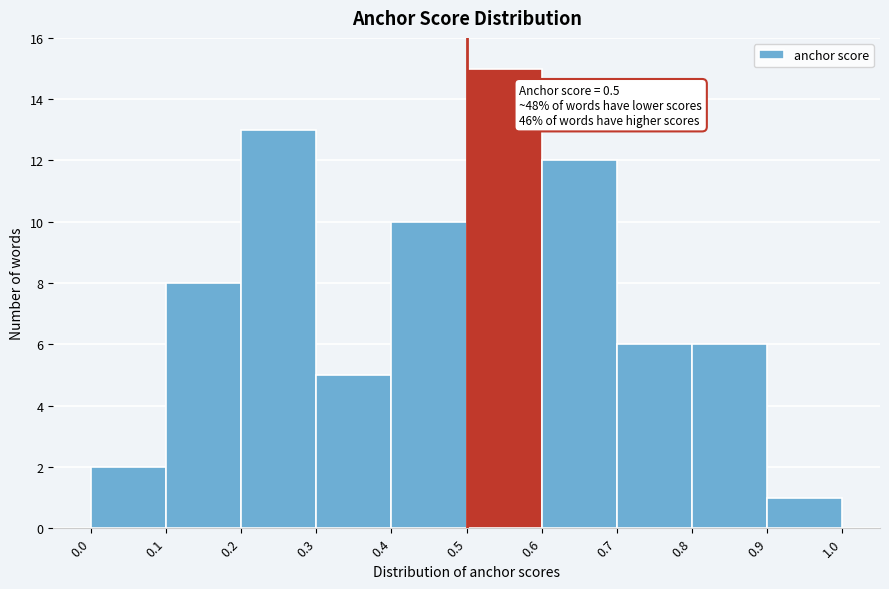

Over which range of the x-axis is the bar tallest?

0.5 to 0.6